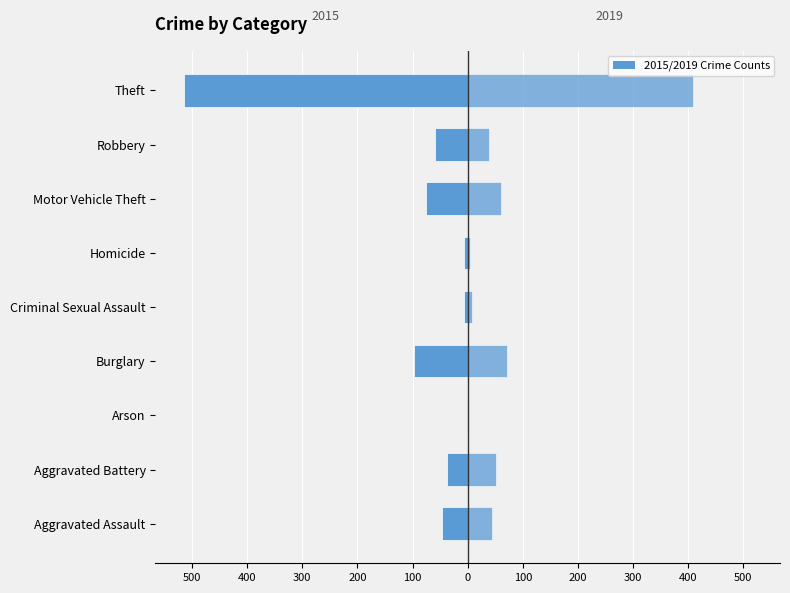

Which series changed the most between Aggravated Assault and Burglary?

2015